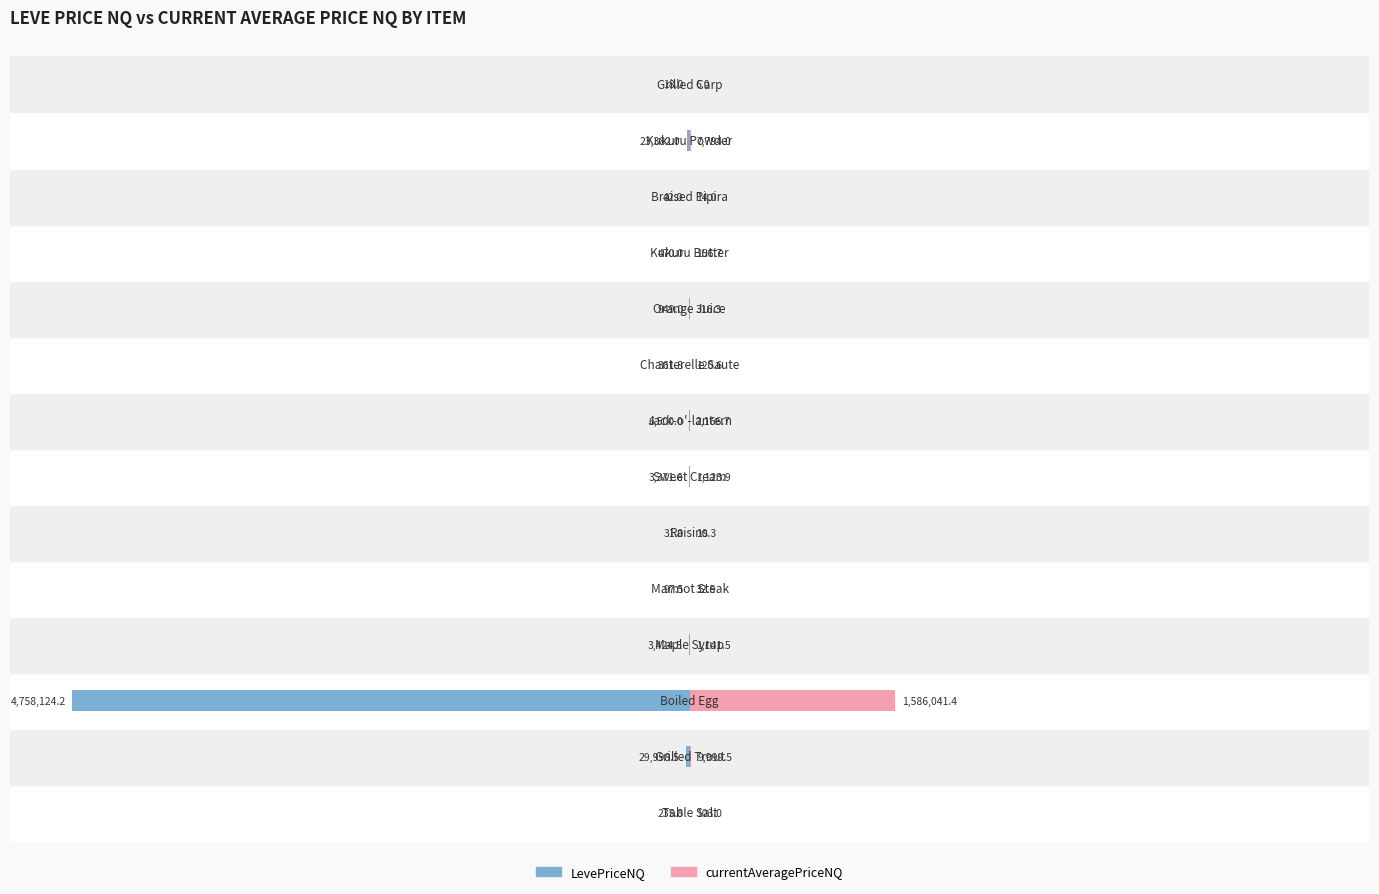

How many bars are there in total?

28